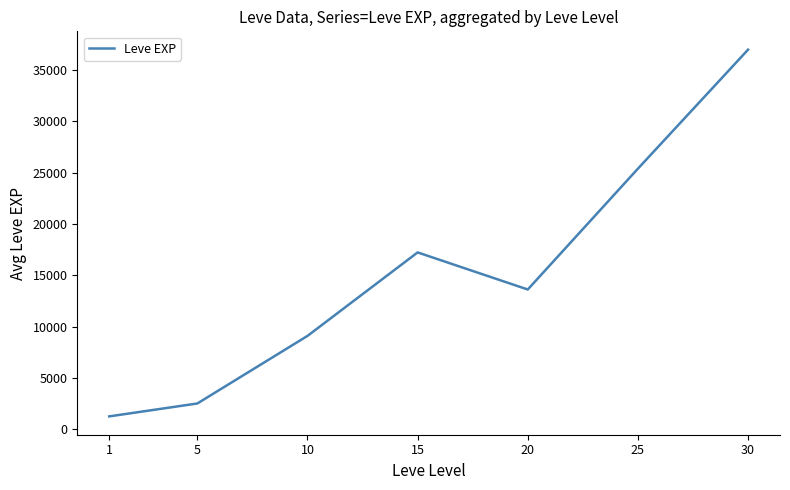

Which label corresponds to the largest value in the chart?

30